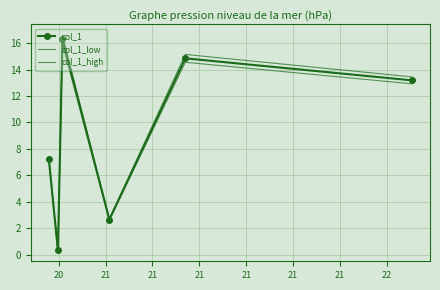

What is the lowest value of the col_1_low series?

0.3